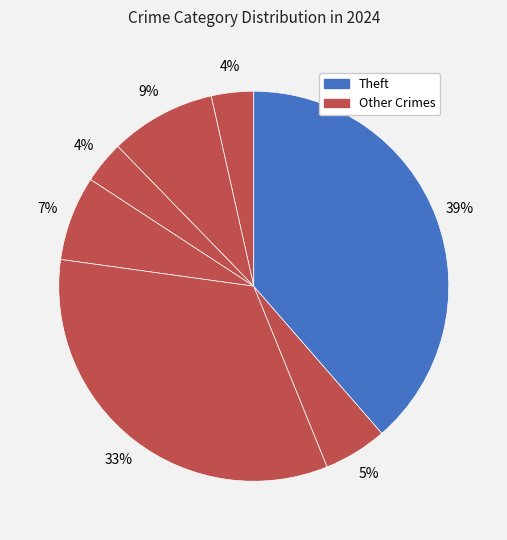

To the nearest percent, what is the difference between the largest and smallest slice percentages?

35%